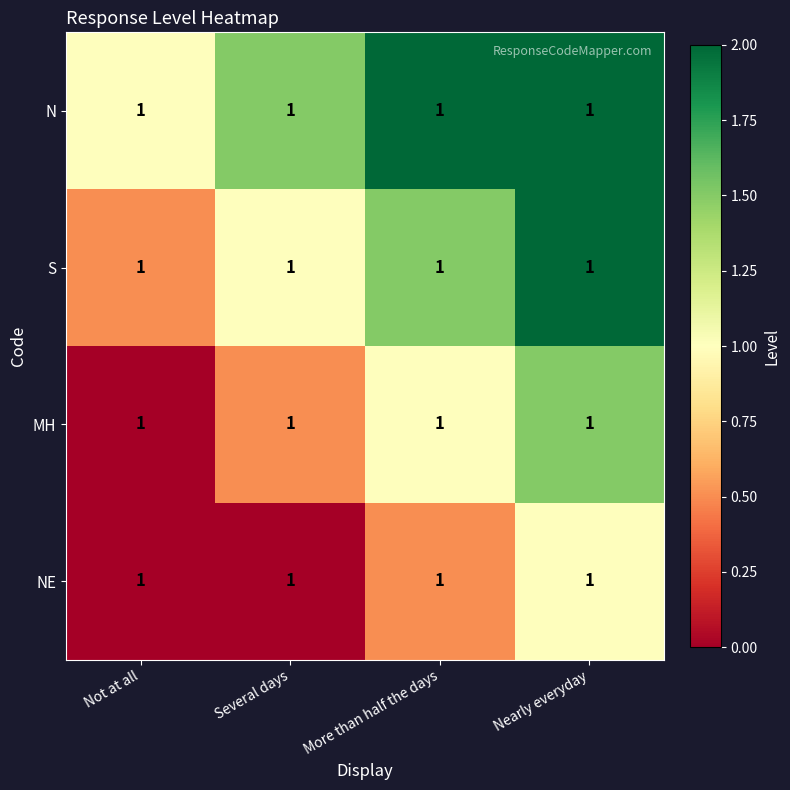

What is the minimum value for N?

1.0